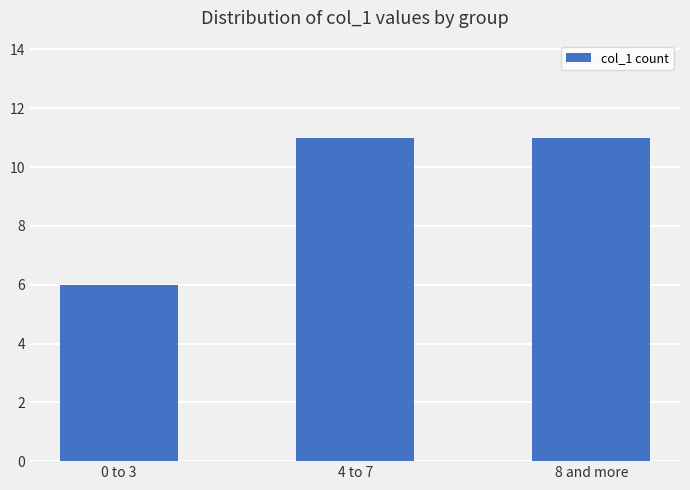

Approximately how many times larger is the value at 4 to 7 compared to 8 and more?

1.0